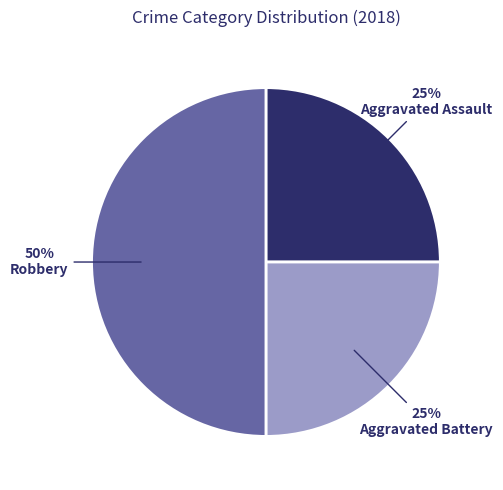

Does Aggravated Assault represent more than half of the total?

No